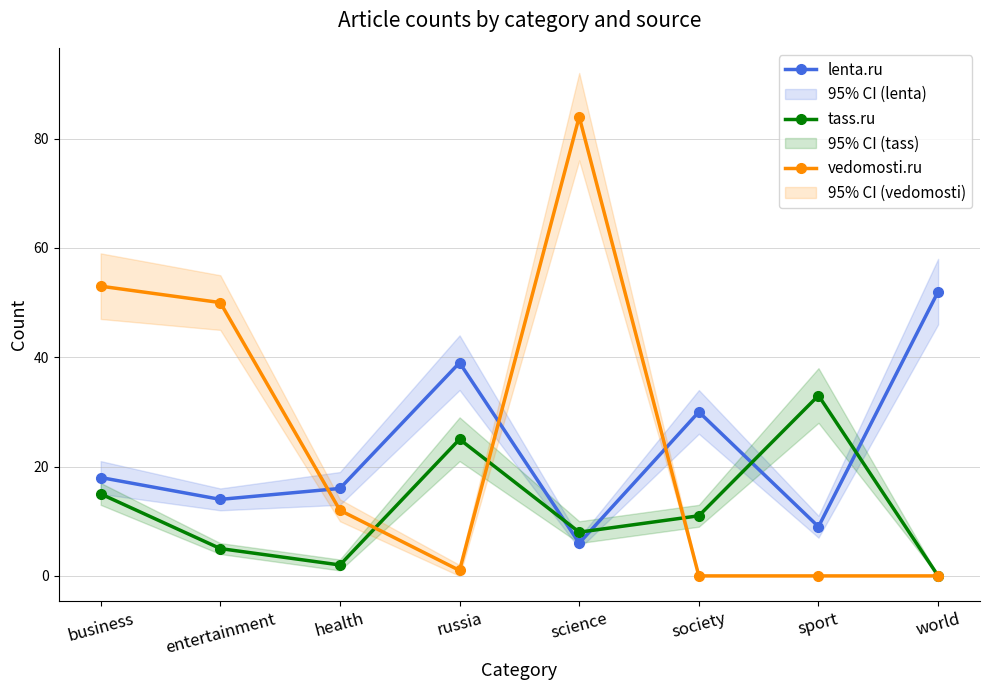

Is the value of tass.ru at business greater than the value of lenta.ru at entertainment?

Yes